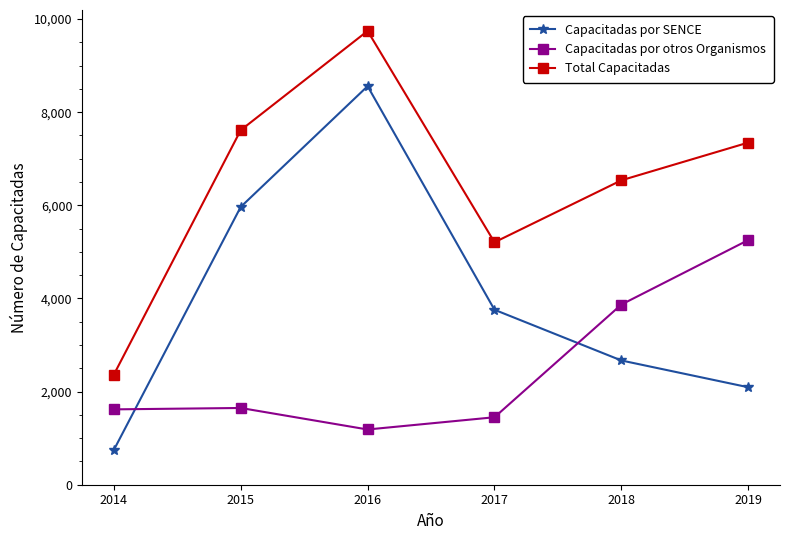

Which series changed the most between 2015 and 2016?

Capacitadas por SENCE